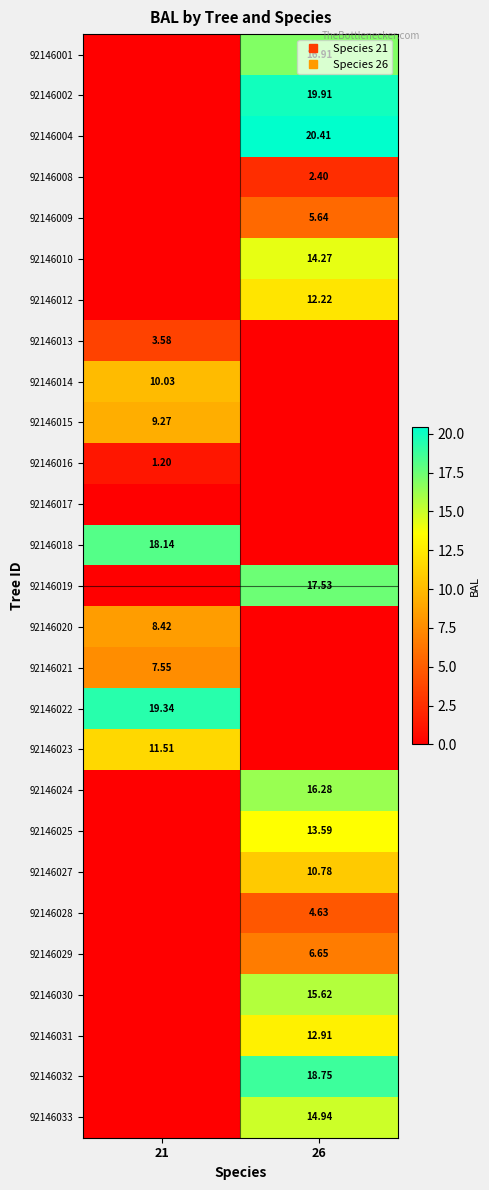

What is the average value of the 92146009 series?

2.8